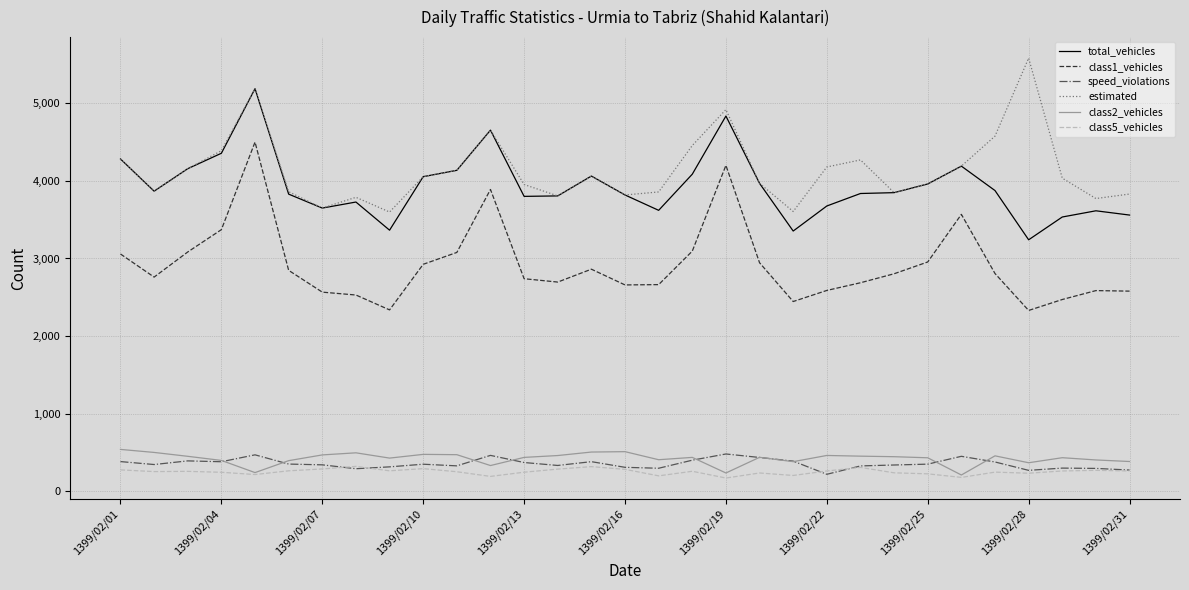

What are all the series names shown in the legend?

total_vehicles, class1_vehicles, speed_violations, estimated, class2_vehicles, class5_vehicles